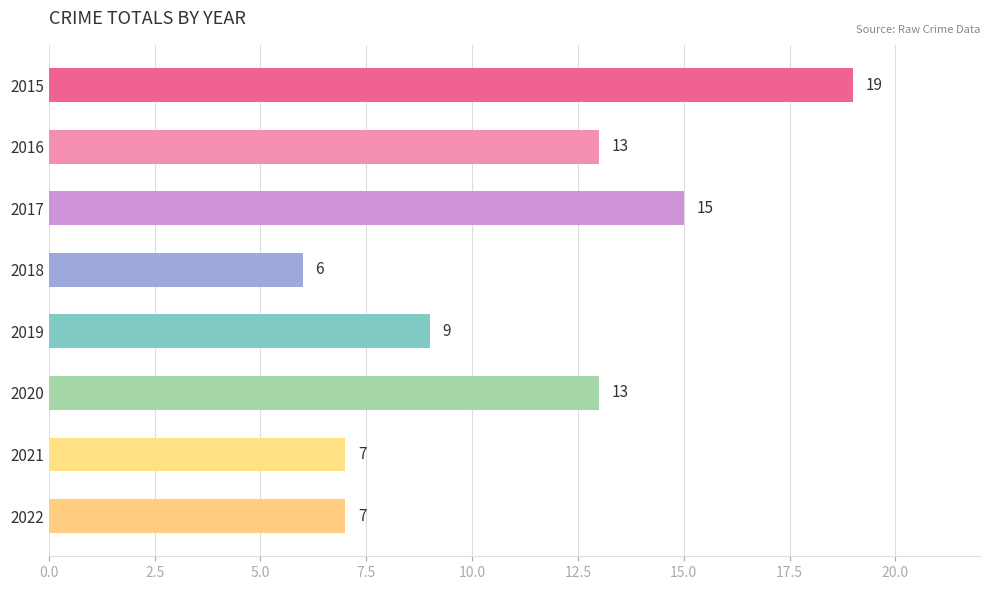

The chart shows a value of 23 at 2020. True or false?

False